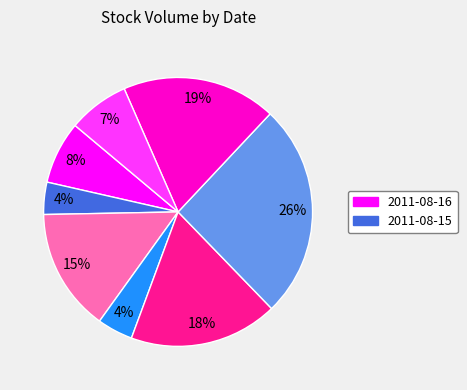

To the nearest percent, what is the average slice percentage?

12%